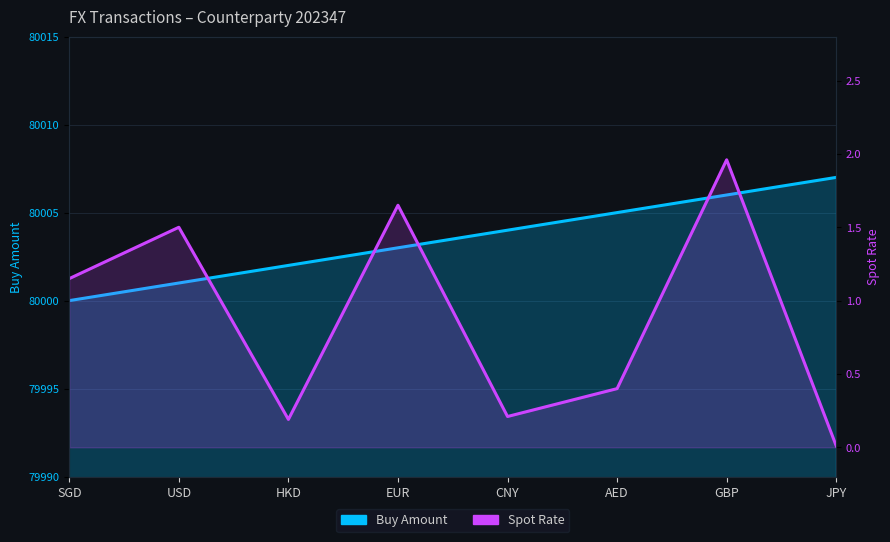

Where is Spot Rate nearest to the value 0?

JPY